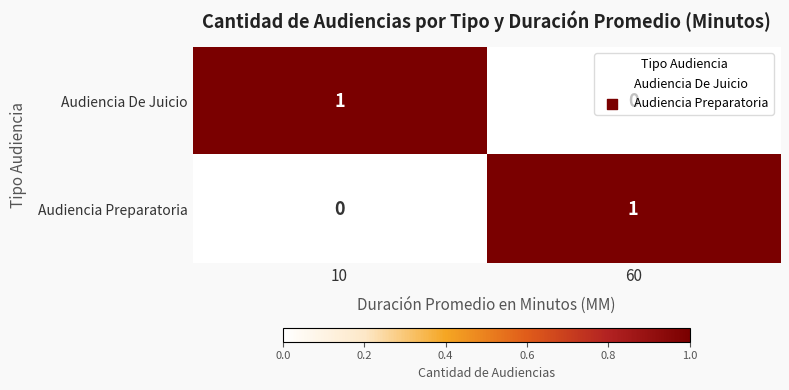

At which label is Audiencia De Juicio closest to 0?

60